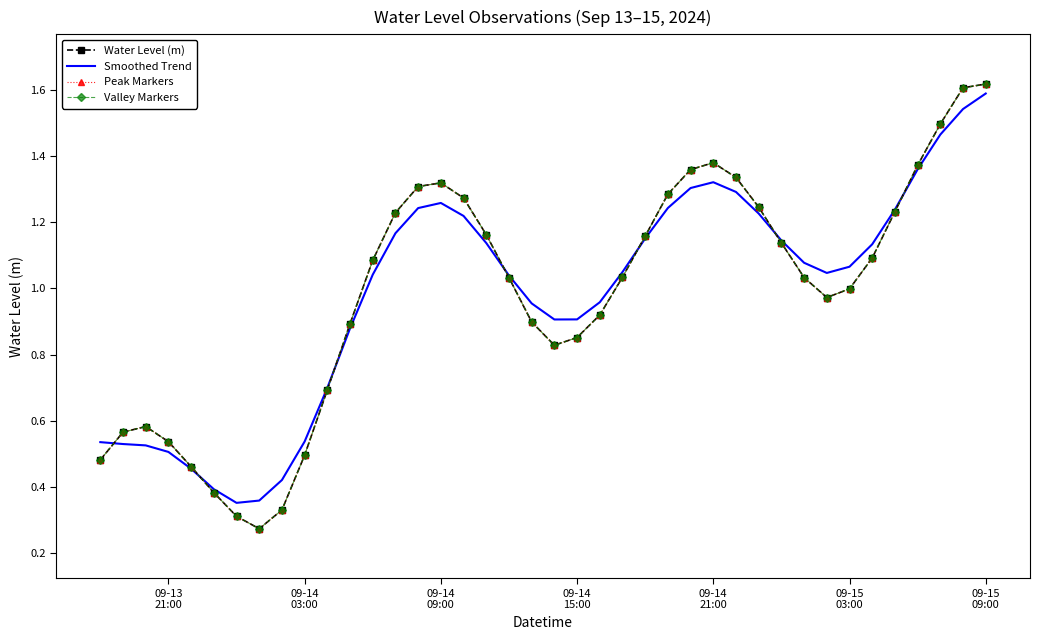

How many times do Smoothed Trend and Valley Markers cross each other?

7